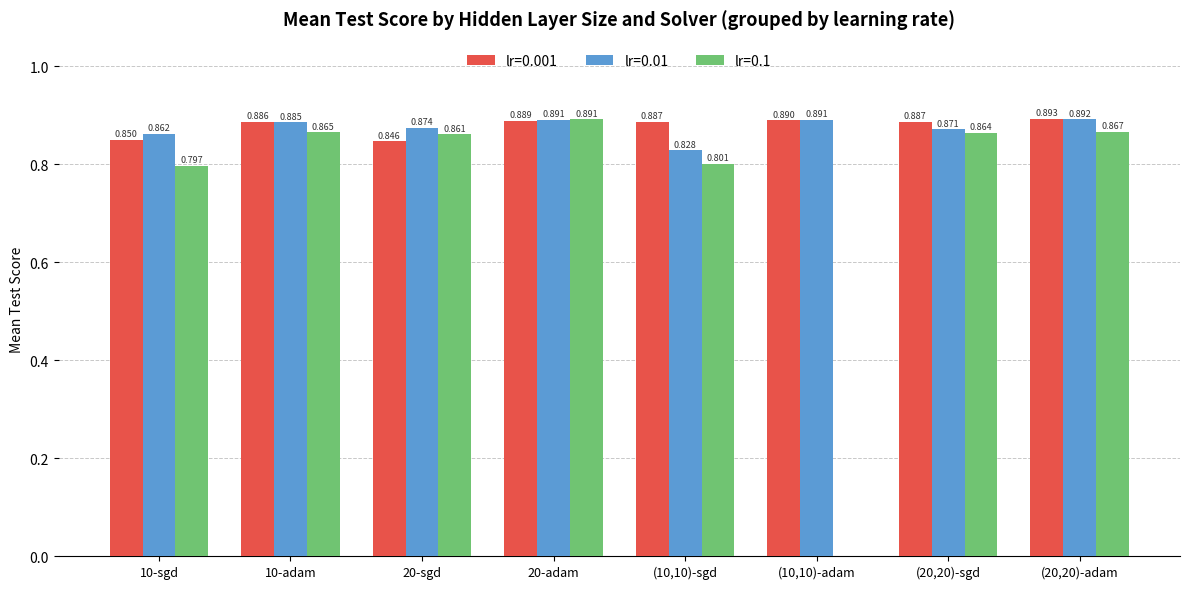

How many groups of bars are there?

8